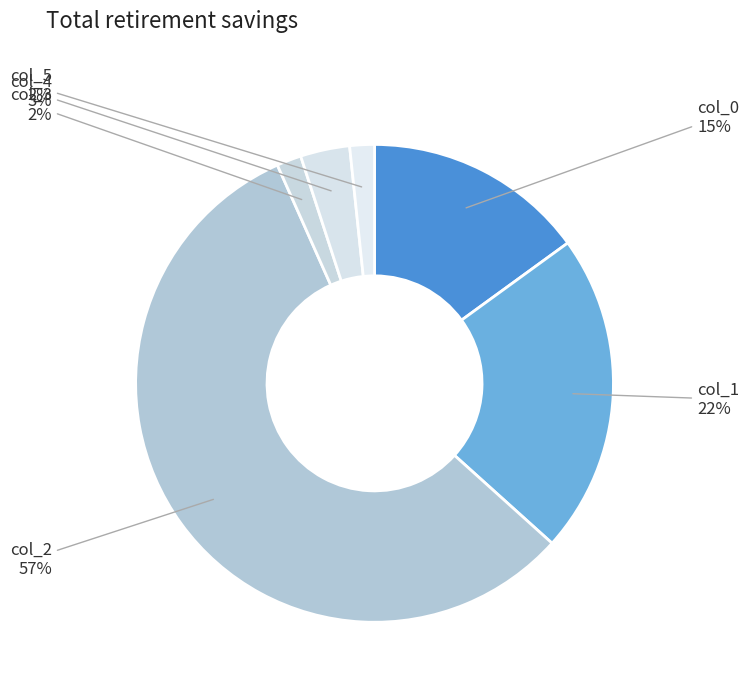

How many slices are in this pie chart?

6